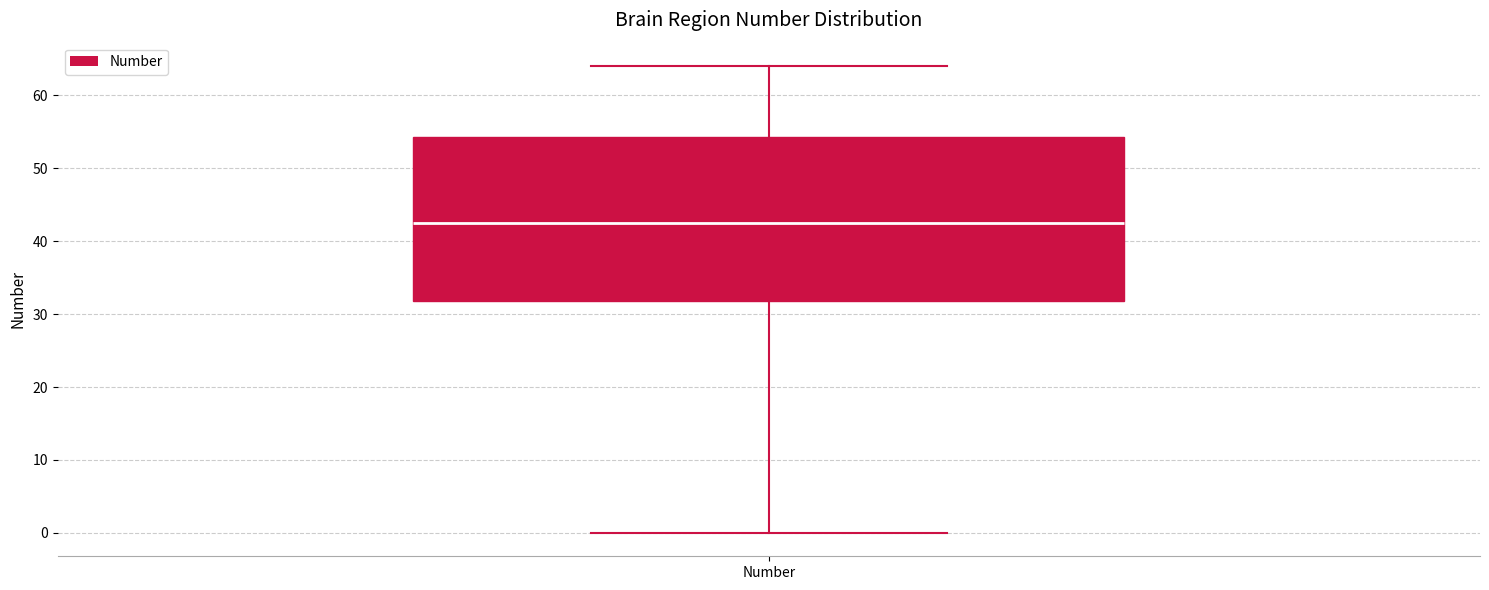

Where does the lower whisker of the box for Number end on the y-axis? The values are not printed on the chart, so give them approximately, as read against the axis.

0